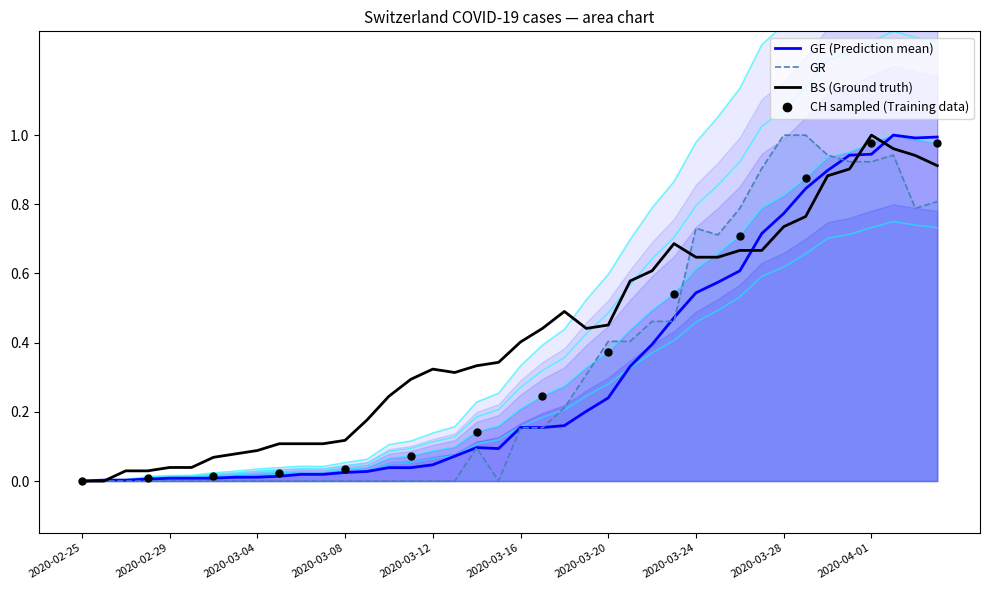

What is the total value across all series at 2020-03-05?

0.2